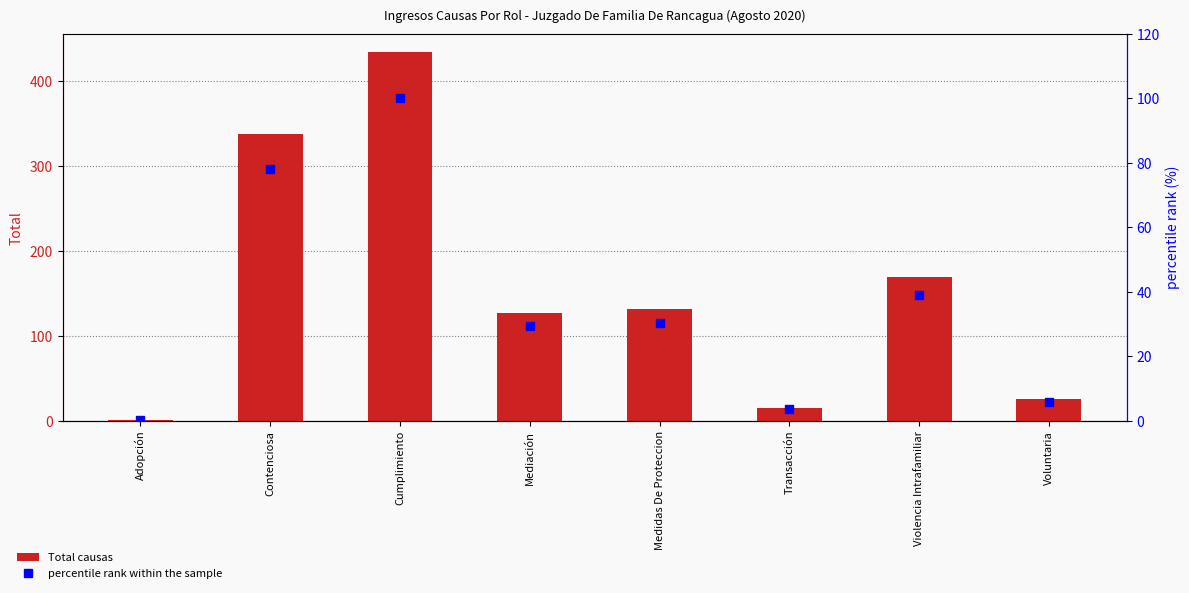

Which category has the highest value in the Total causas series?

Cumplimiento